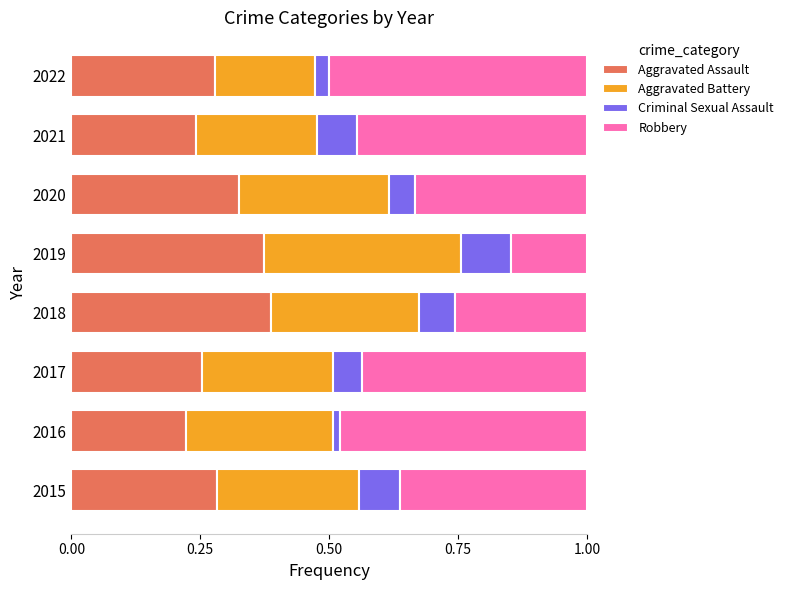

What is the total value across all series at 2022?

1.0